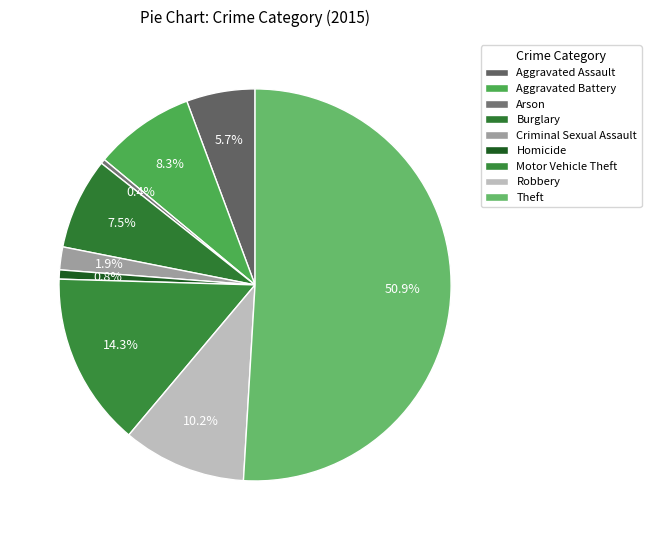

What percentage is the Motor Vehicle Theft slice, to the nearest percent?

14%